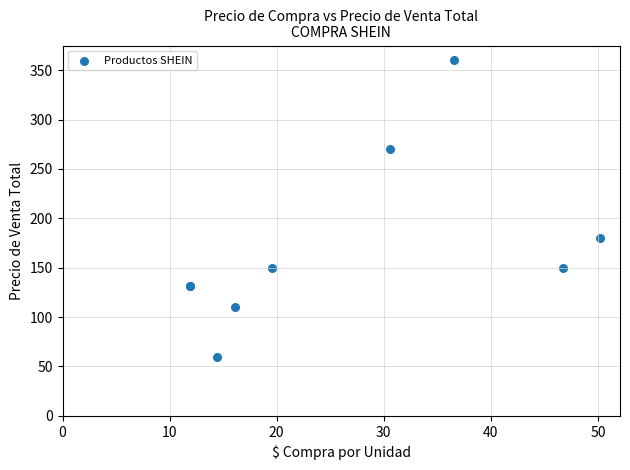

What Y value in the scatter plot is closest to 210?

180